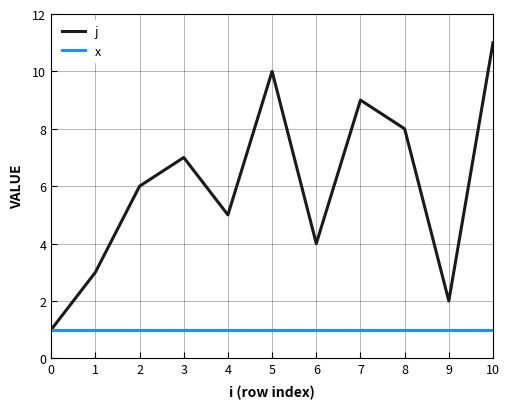

Which series has the largest range (max minus min)?

j